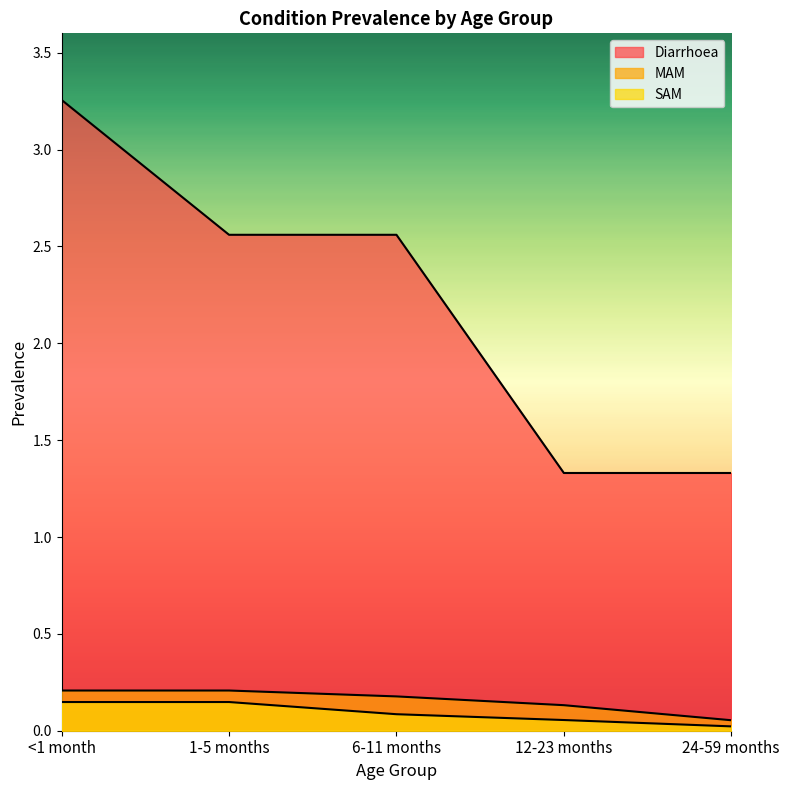

At which category is the sum across all series the highest?

<1 month